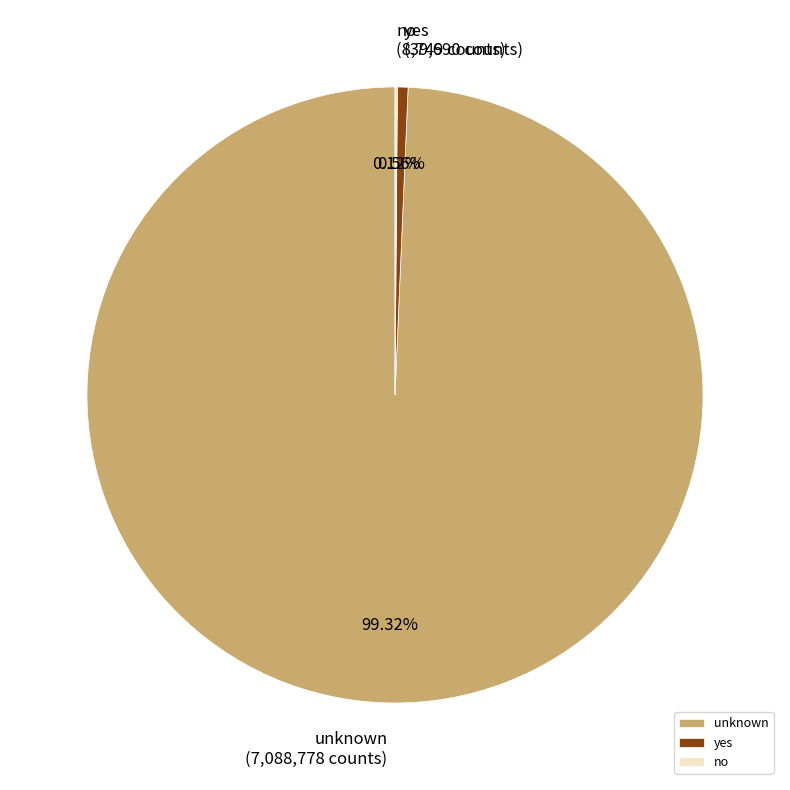

Does any single category account for the majority?

Yes